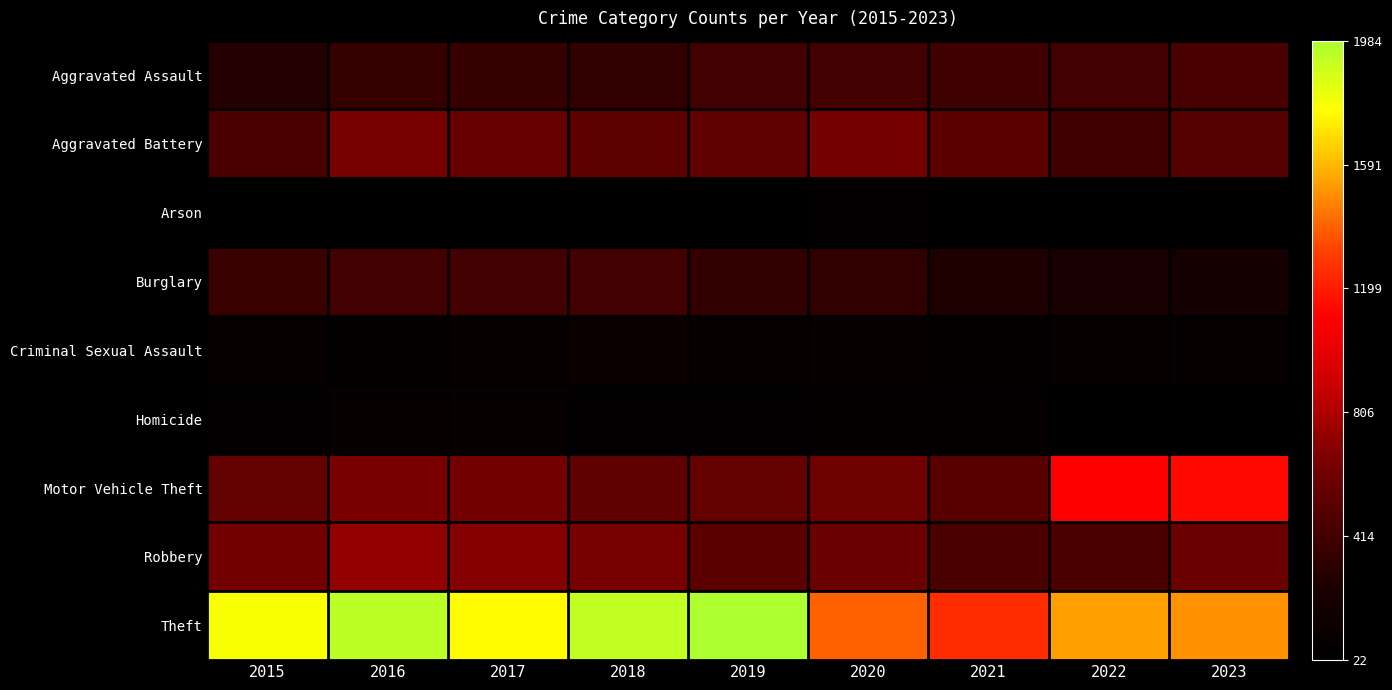

Reading right to left, transcribe all the data shown in this chart.

Aggravated Assault: 2023=440	2022=419	2021=405	2020=427	2019=415	2018=350	2017=360	2016=374	2015=290
Aggravated Battery: 2023=490	2022=407	2021=535	2020=634	2019=544	2018=541	2017=569	2016=638	2015=456
Arson: 2023=33	2022=29	2021=38	2020=50	2019=29	2018=35	2017=22	2016=36	2015=32
Burglary: 2023=193	2022=236	2021=260	2020=338	2019=349	2018=416	2017=419	2016=416	2015=380
Criminal Sexual Assault: 2023=88	2022=89	2021=72	2020=86	2019=97	2018=114	2017=85	2016=75	2015=96
Homicide: 2023=42	2022=43	2021=66	2020=73	2019=48	2018=52	2017=77	2016=77	2015=45
Motor Vehicle Theft: 2023=1139	2022=1113	2021=505	2020=605	2019=558	2018=545	2017=620	2016=656	2015=558
Robbery: 2023=586	2022=452	2021=456	2020=589	2019=515	2018=642	2017=689	2016=731	2015=623
Theft: 2023=1506	2022=1533	2021=1255	2020=1391	2019=1984	2018=1925	2017=1755	2016=1939	2015=1781